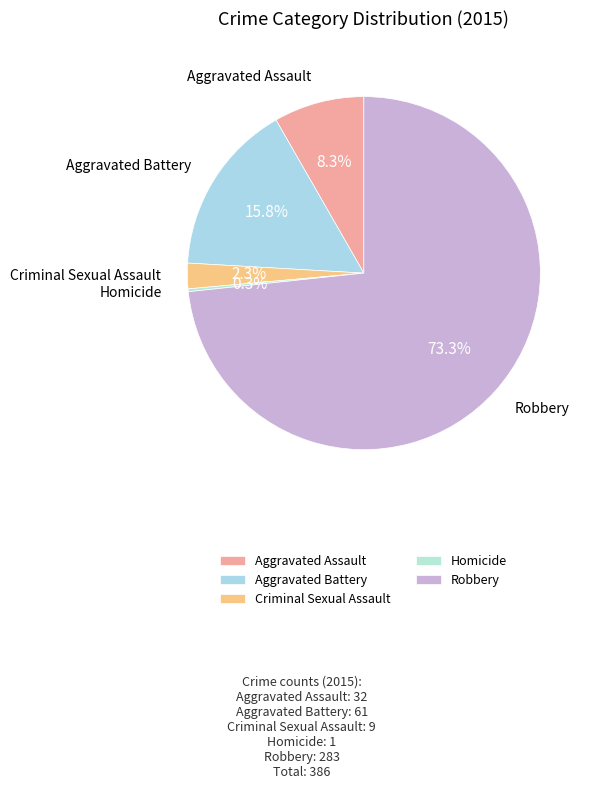

What is the largest slice in the pie chart?

Robbery